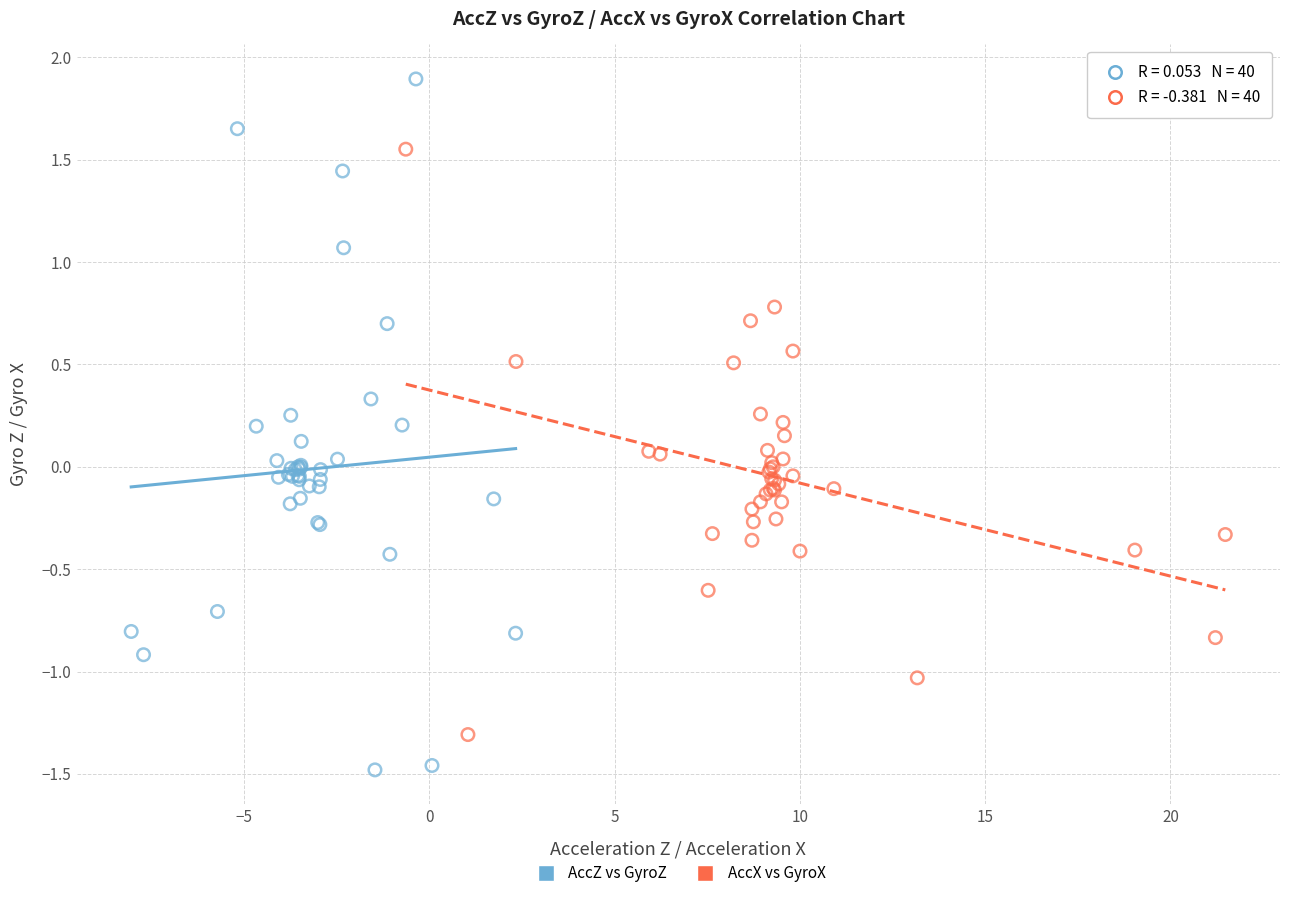

Which series has the widest spread of Y values?

AccZ vs GyroZ